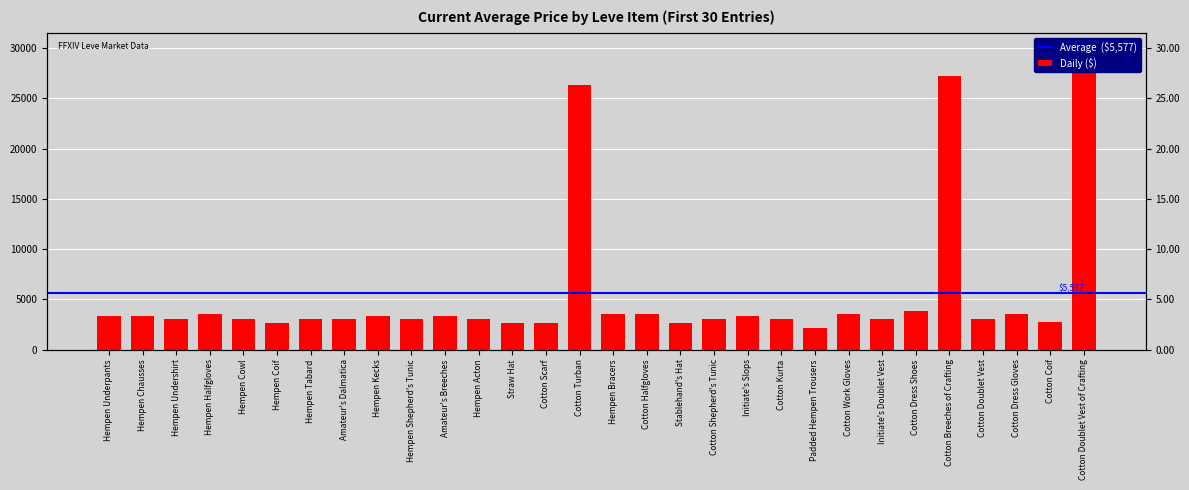

List the labels in order of value, smallest first.

Padded Hempen Trousers, Straw Hat, Hempen Coif, Stablehand's Hat, Cotton Scarf, Cotton Coif, Hempen Undershirt, Hempen Tabard, Hempen Cowl, Hempen Shepherd's Tunic, Hempen Acton, Amateur's Dalmatica, Cotton Shepherd's Tunic, Cotton Kurta, Cotton Doublet Vest, Initiate's Doublet Vest, Hempen Underpants, Hempen Chausses, Hempen Kecks, Amateur's Breeches, Initiate's Slops, Hempen Halfgloves, Hempen Bracers, Cotton Halfgloves, Cotton Work Gloves, Cotton Dress Gloves, Cotton Dress Shoes, Cotton Turban, Cotton Breeches of Crafting, Cotton Doublet Vest of Crafting